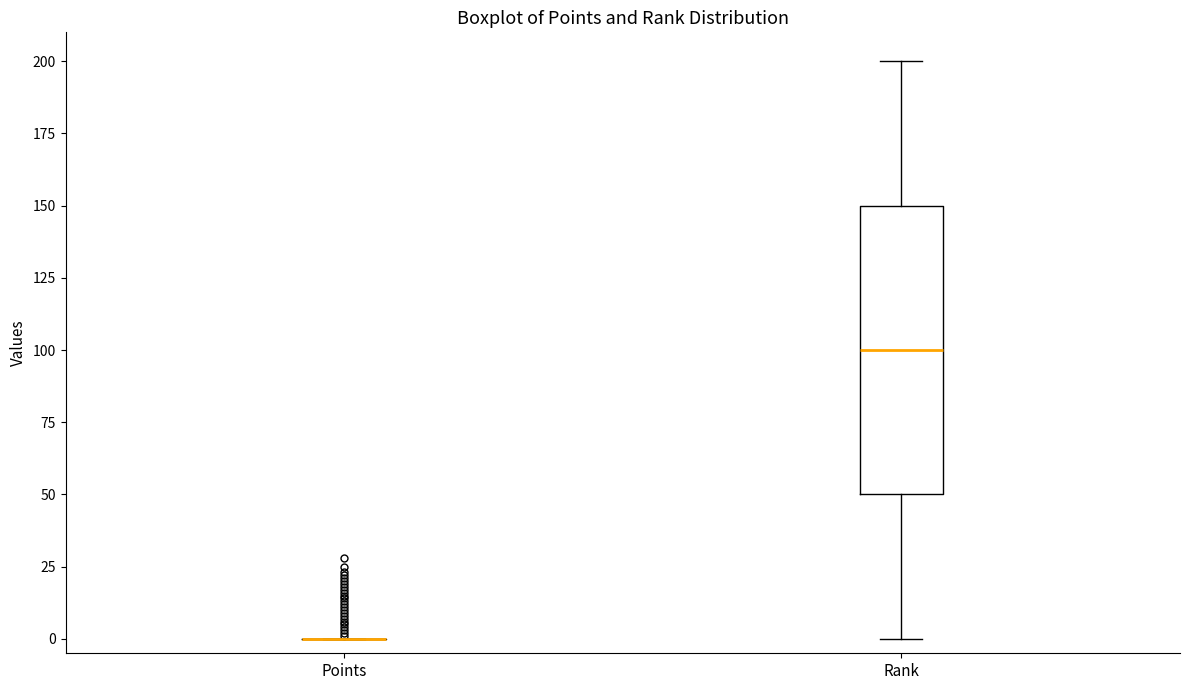

Reading left to right, read every box against the y-axis: the position of its median line, the range the box covers, and the ends of its whiskers. The values are not printed on the chart, so give them approximately, as read against the axis.

Points: box collapsed to a line at 0, whiskers 0 to 0
Rank: median 100, box 50 to 150, whiskers 0 to 200